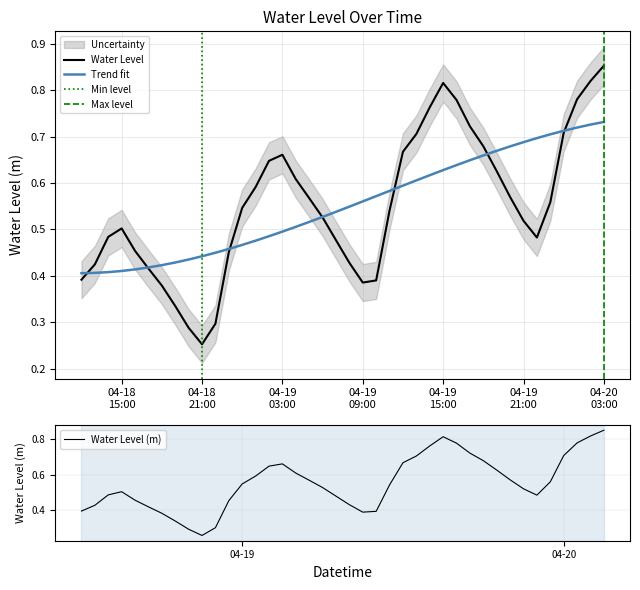

Rank the categories by value from highest to lowest.

2023-04-20 03:00:00, 2023-04-20 02:00:00, 2023-04-19 15:00:00, 2023-04-20 01:00:00, 2023-04-19 16:00:00, 2023-04-19 14:00:00, 2023-04-19 17:00:00, 2023-04-20 00:00:00, 2023-04-19 13:00:00, 2023-04-19 18:00:00, 2023-04-19 12:00:00, 2023-04-19 03:00:00, 2023-04-19 02:00:00, 2023-04-19 19:00:00, 2023-04-19 04:00:00, 2023-04-19 01:00:00, 2023-04-19 20:00:00, 2023-04-19 05:00:00, 2023-04-19 23:00:00, 2023-04-19 00:00:00, 2023-04-19 11:00:00, 2023-04-19 06:00:00, 2023-04-19 21:00:00, 2023-04-18 15:00:00, 2023-04-18 14:00:00, 2023-04-19 22:00:00, 2023-04-19 07:00:00, 2023-04-18 16:00:00, 2023-04-18 23:00:00, 2023-04-19 08:00:00, 2023-04-18 13:00:00, 2023-04-18 17:00:00, 2023-04-18 12:00:00, 2023-04-19 10:00:00, 2023-04-19 09:00:00, 2023-04-18 18:00:00, 2023-04-18 19:00:00, 2023-04-18 22:00:00, 2023-04-18 20:00:00, 2023-04-18 21:00:00